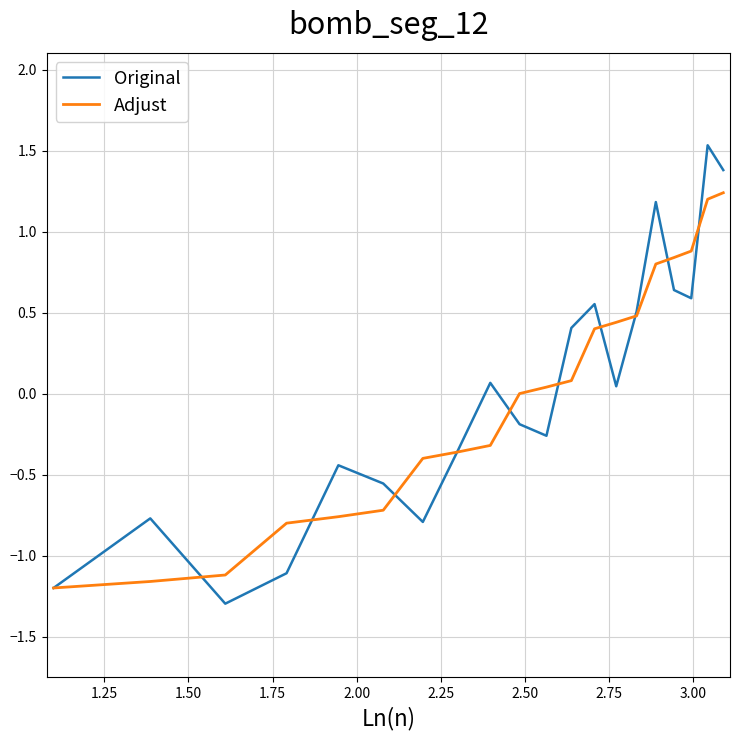

What is the smallest value displayed?

-1.3